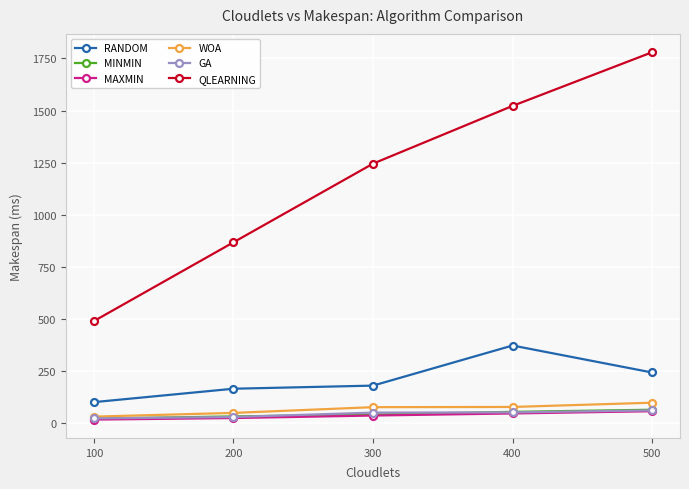

What is the value of the MAXMIN point at the 2nd from the left?

23.8